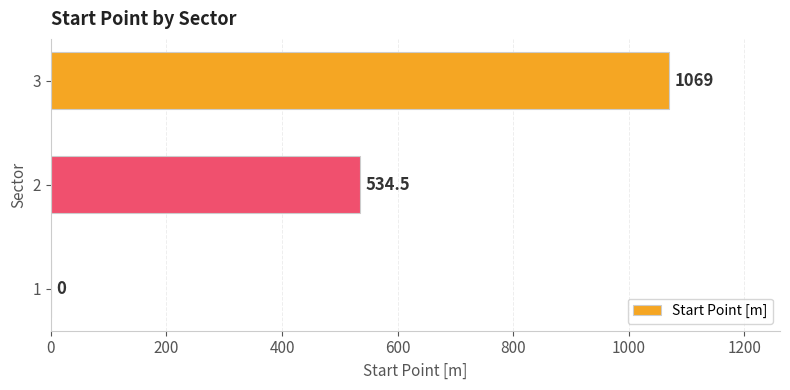

Count the number of values greater than 534.

2